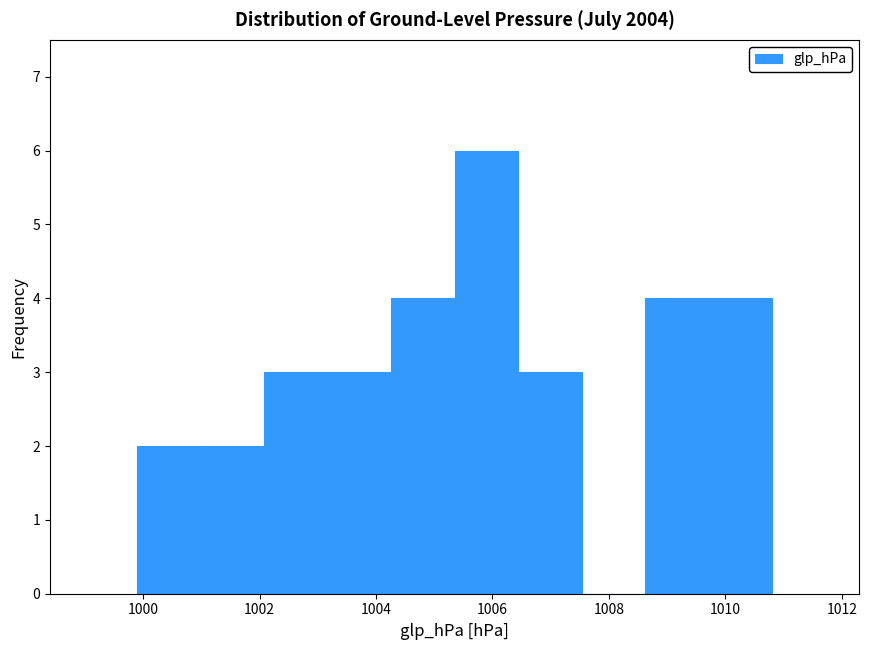

How tall is the bar that spans 1005.4 to 1006.4 on the x-axis? Neither the bar edges nor the heights are printed on the chart, so give them approximately, as read against the axes.

6